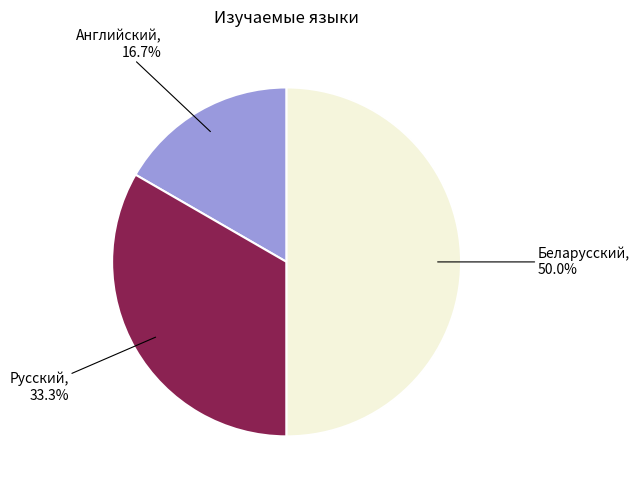

What is the largest slice in the pie chart?

Беларусский